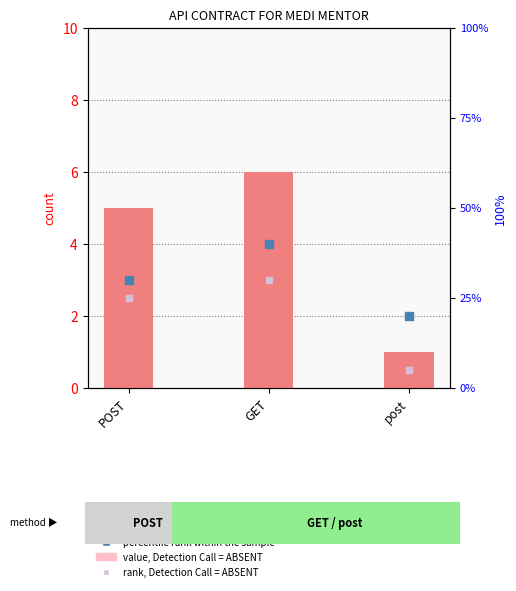

Is the value of count at GET greater than the value of rank, Detection Call = ABSENT at post?

Yes